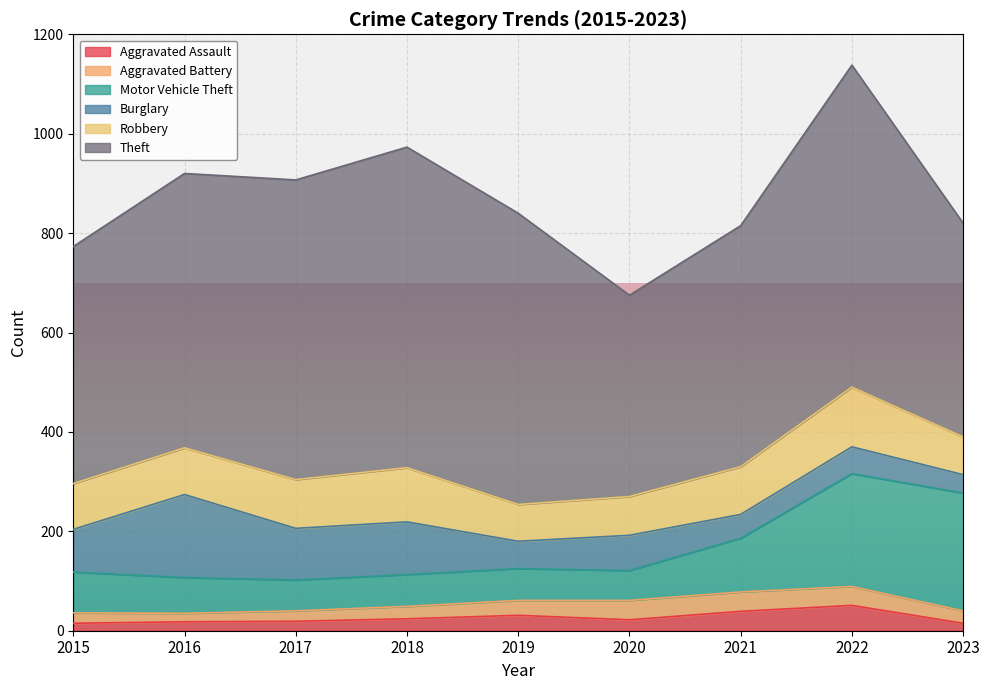

Which has a higher value, 2020 or 2016?

2020